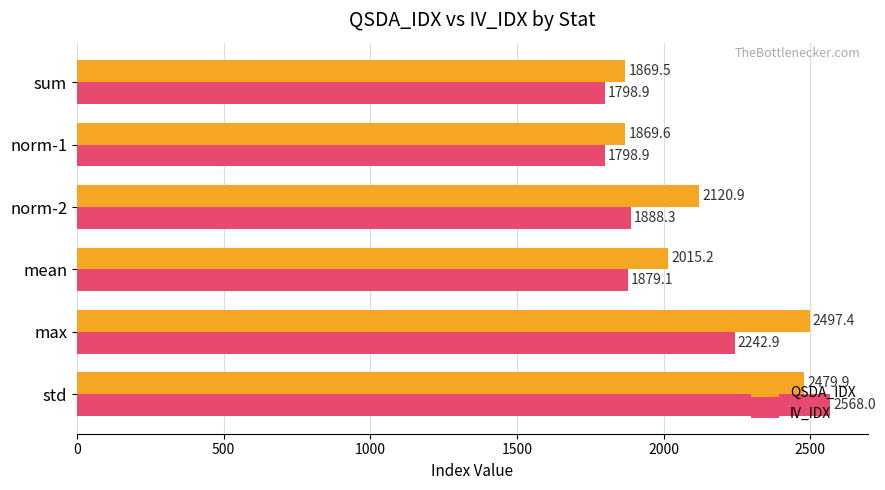

At how many categories does at least one series exceed 1860?

6